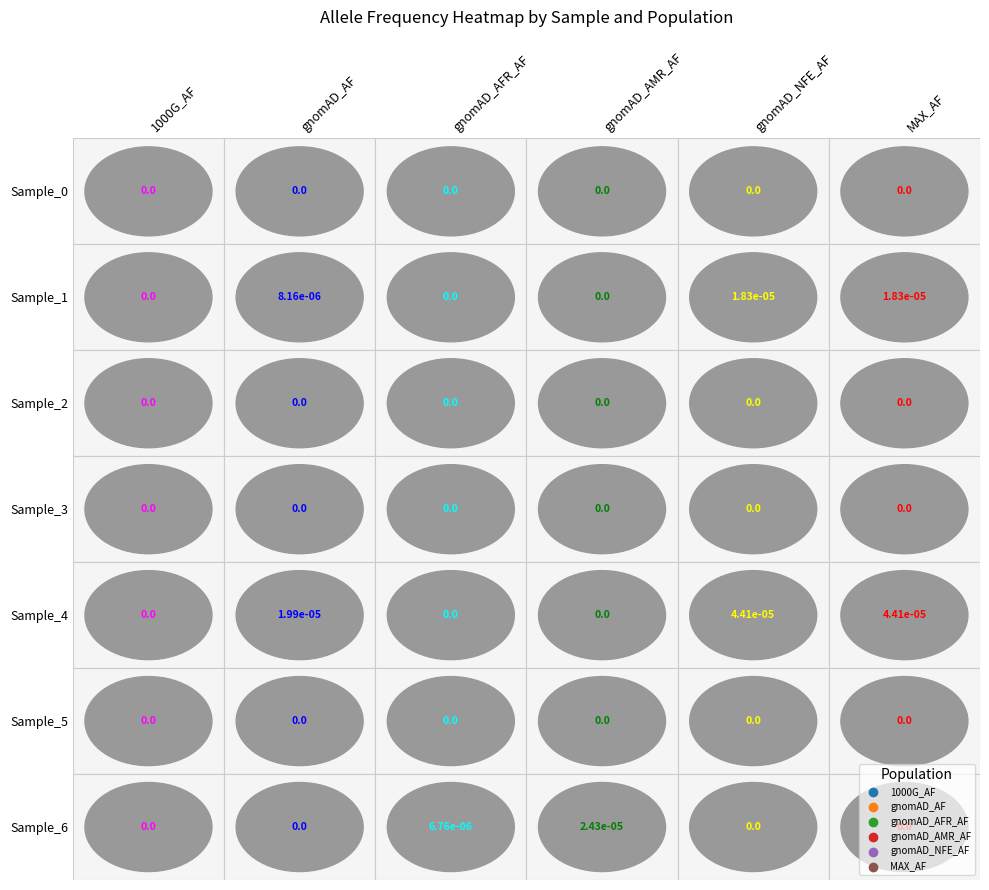

Is it true that row5 equals 0.0 at 4?

True